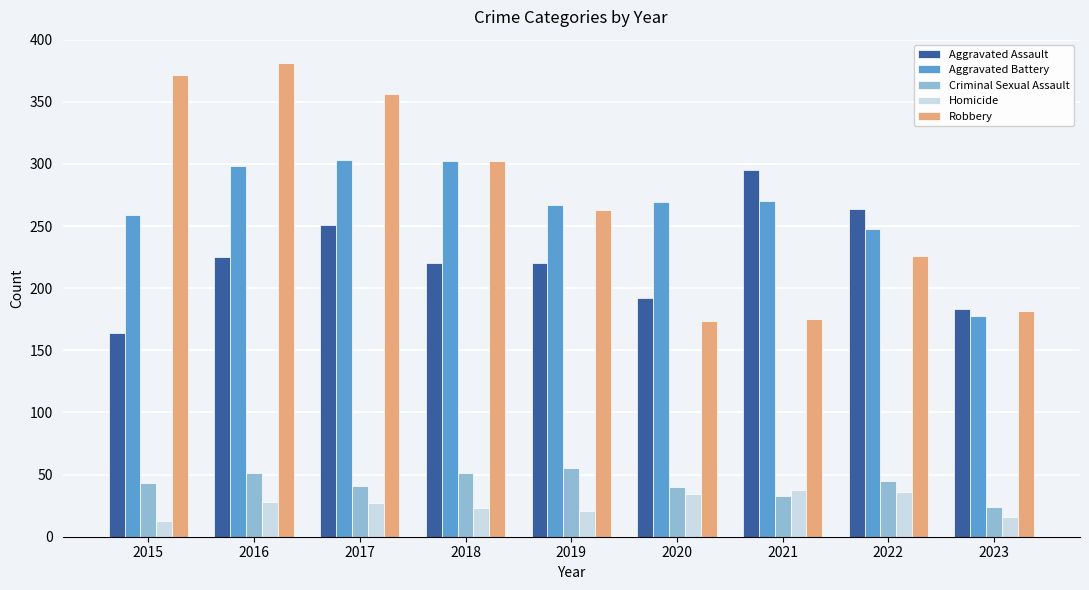

What is the difference between the maximum and minimum values in the Criminal Sexual Assault series?

31